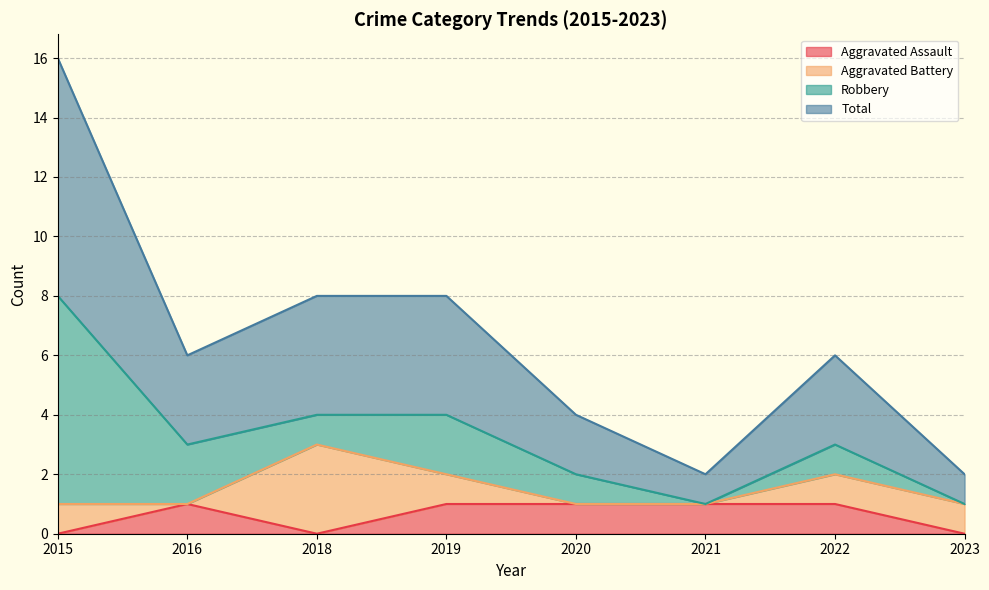

True or false: Aggravated Assault has a value of 1 at 2018.

False